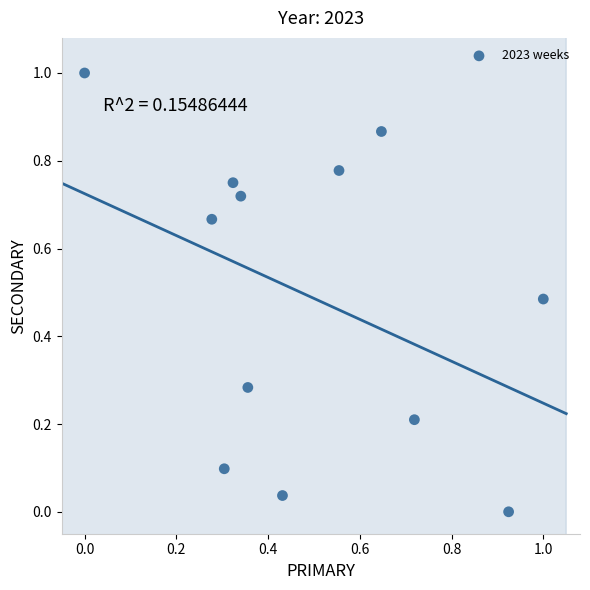

What is the range of X values (max minus min)?

1.0